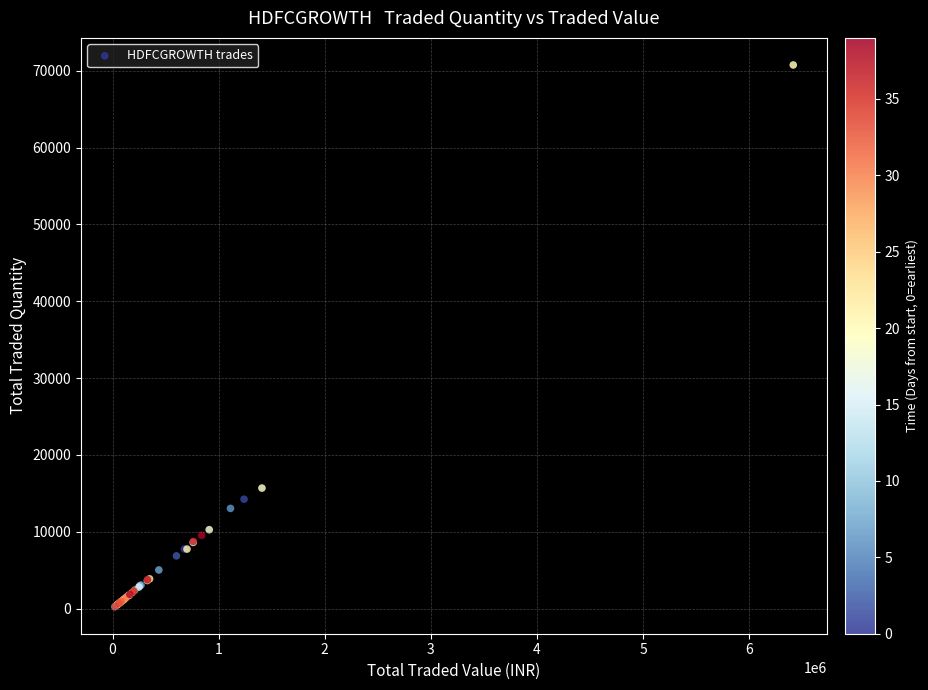

What Y value in the scatter plot is closest to 35508?

15691